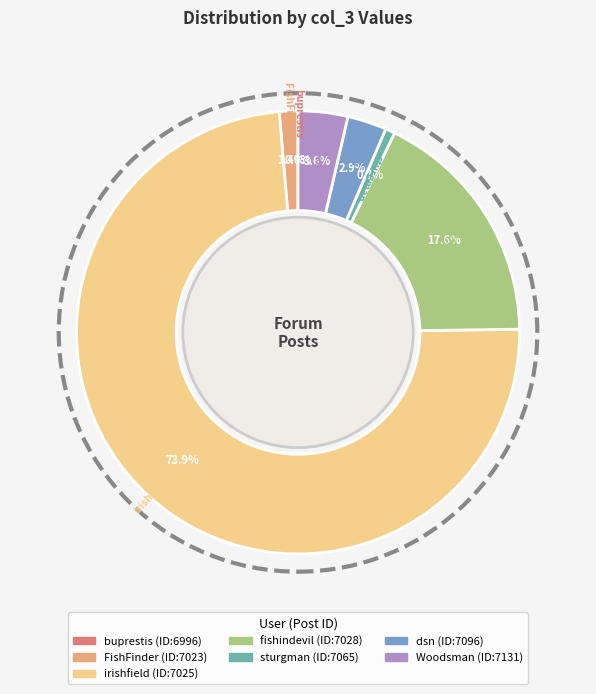

What is the largest slice in the pie chart?

irishfield